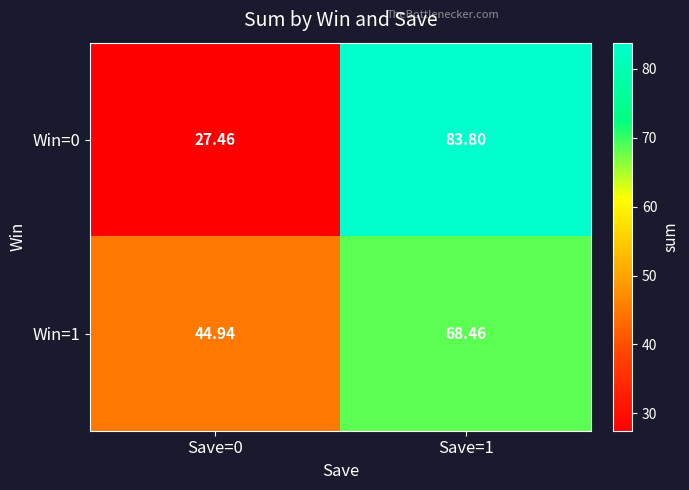

Is the value of Win=0 at Save=0 greater than the value of Win=1 at Save=0?

No